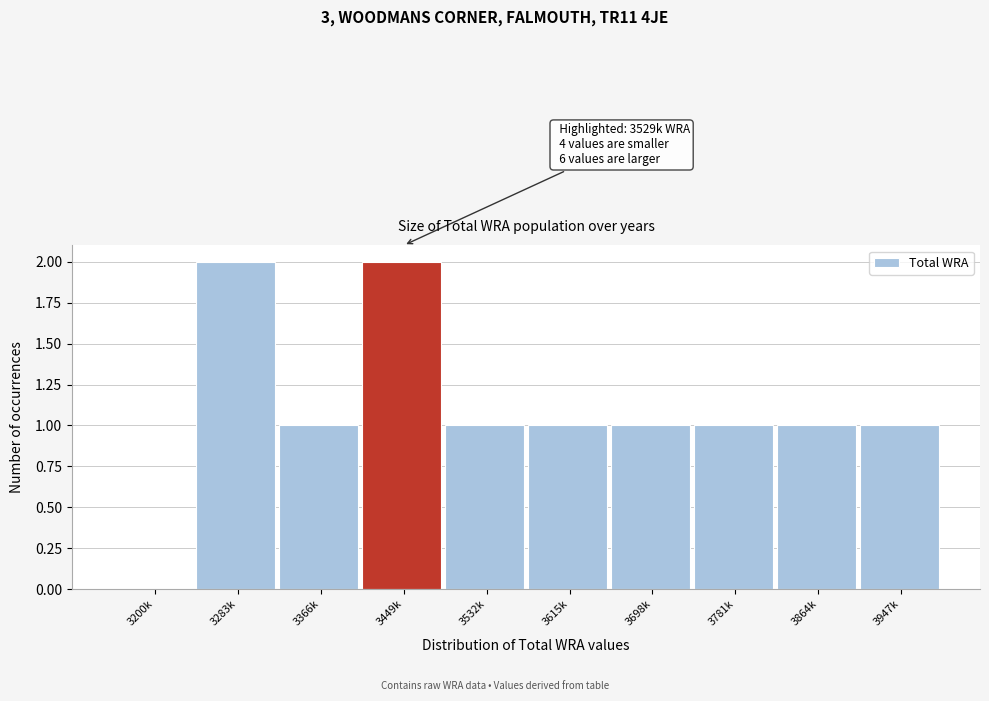

Reading left to right, transcribe all the data shown in this chart.

3200k=0	3283k=2	3366k=1	3449k=2	3532k=1	3615k=1	3698k=1	3781k=1	3864k=1	3947k=1